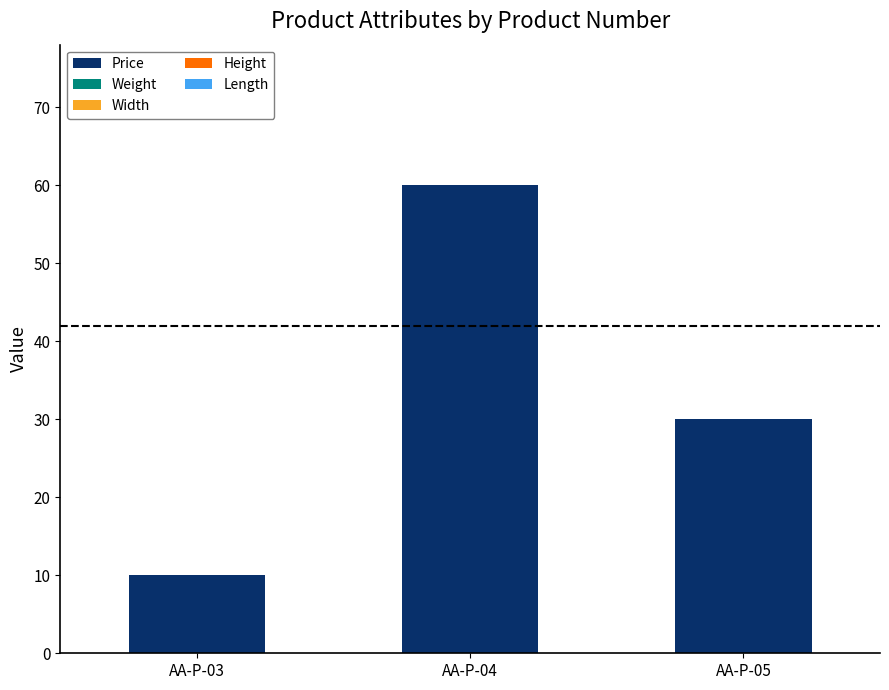

What is the value of the 2nd bar from the left?

60